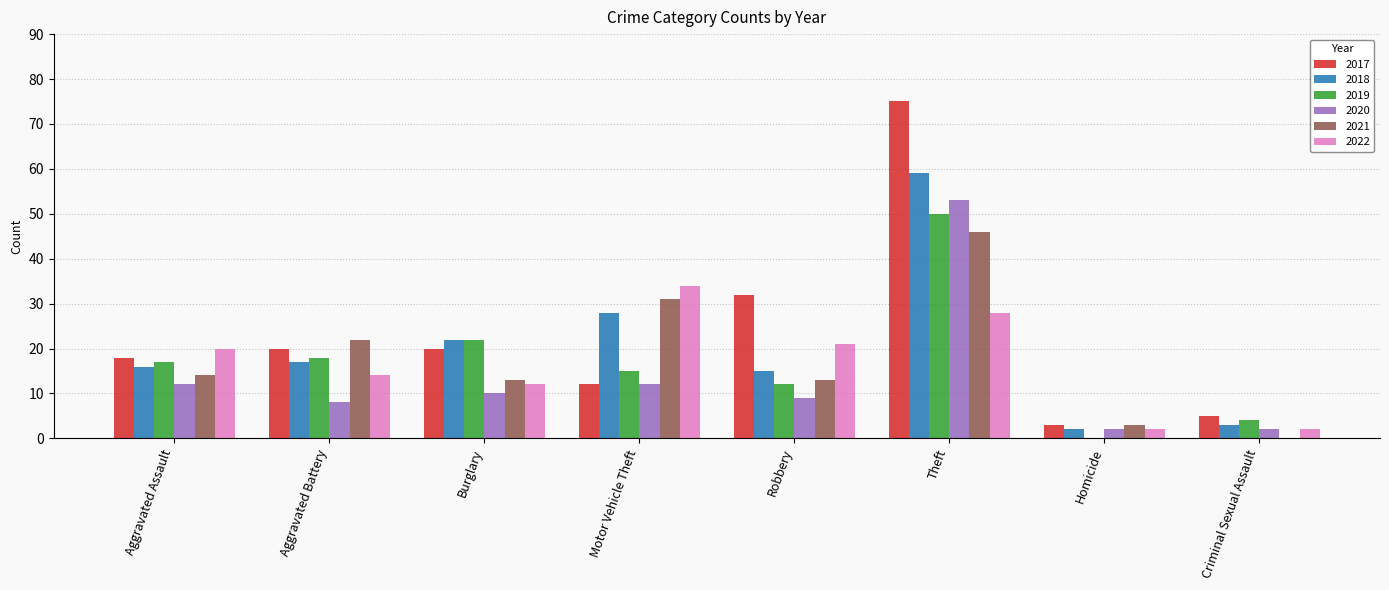

The value of 2021 at Criminal Sexual Assault is 0. True or false?

True